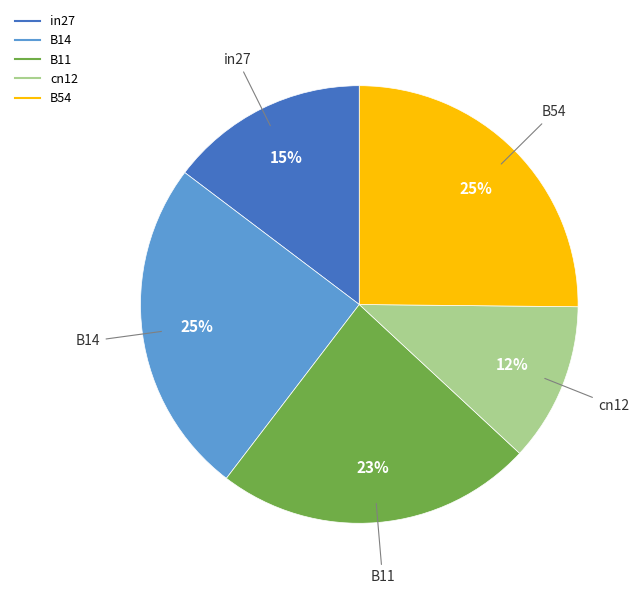

Which category has the smallest portion of the pie?

cn12